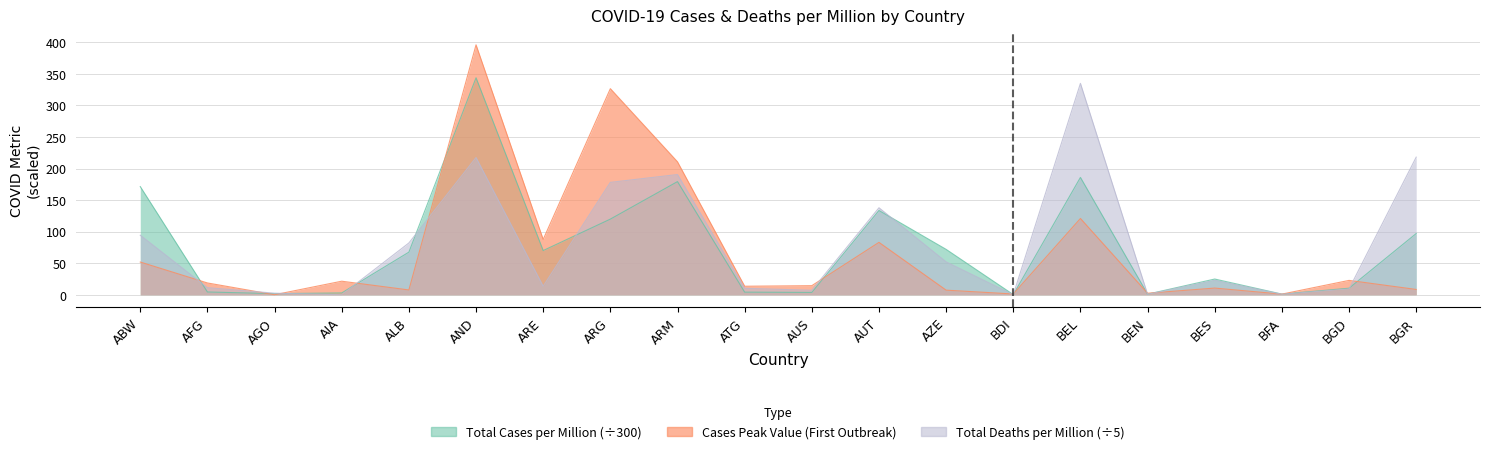

Reading right to left, extract all data points from this chart.

Total Cases per Million: 97.0	10.4	1.0	24.9	1.0	185.9	0.2	71.9	133.5	3.7	4.2	179.3	119.9	70.0	343.9	67.5	2.9	1.8	4.4	171.4
Cases Peak Value(First Outbreak): 8.4	22.8	1.0	10.6	2.5	120.9	1.2	7.3	83.0	14.4	13.5	210.6	326.6	87.6	396.1	7.6	21.5	0.0	18.7	51.9
Total Deaths per Million: 218.1	9.2	0.8	22.9	0.7	335.0	0.0	52.1	137.9	7.1	10.2	190.5	178.1	13.5	217.4	82.1	0.0	2.5	11.3	94.3